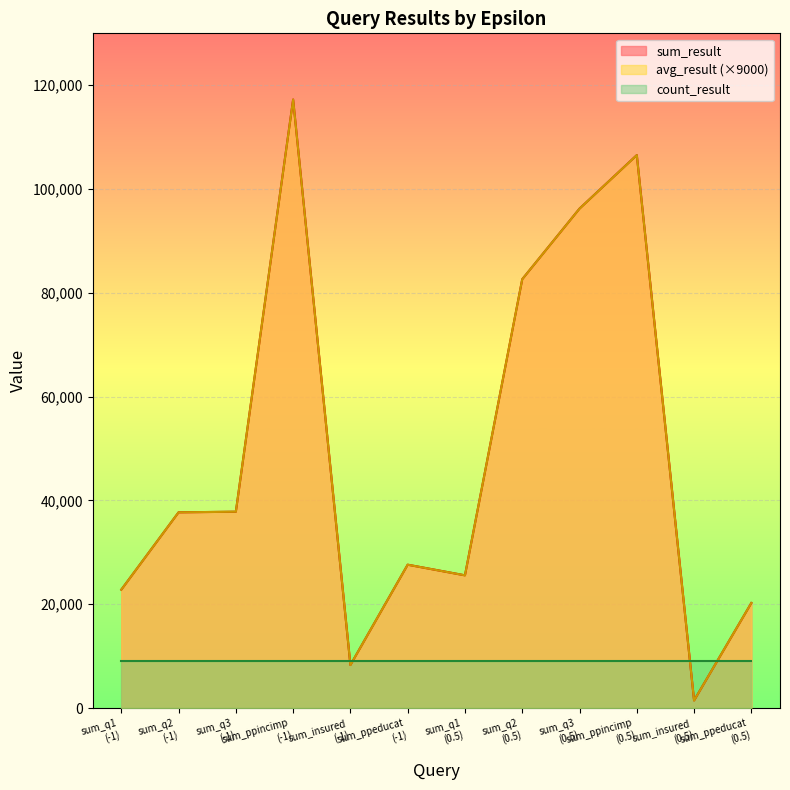

What is the label of the 1st point from the right?

sum_ppeducat
(0.5)